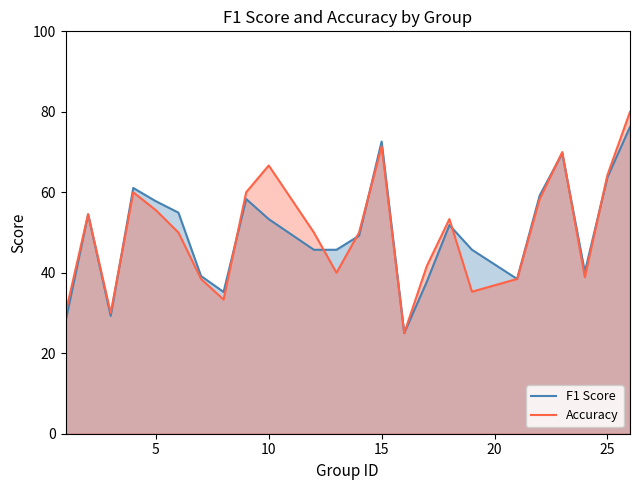

Which series has the largest range (max minus min)?

Accuracy